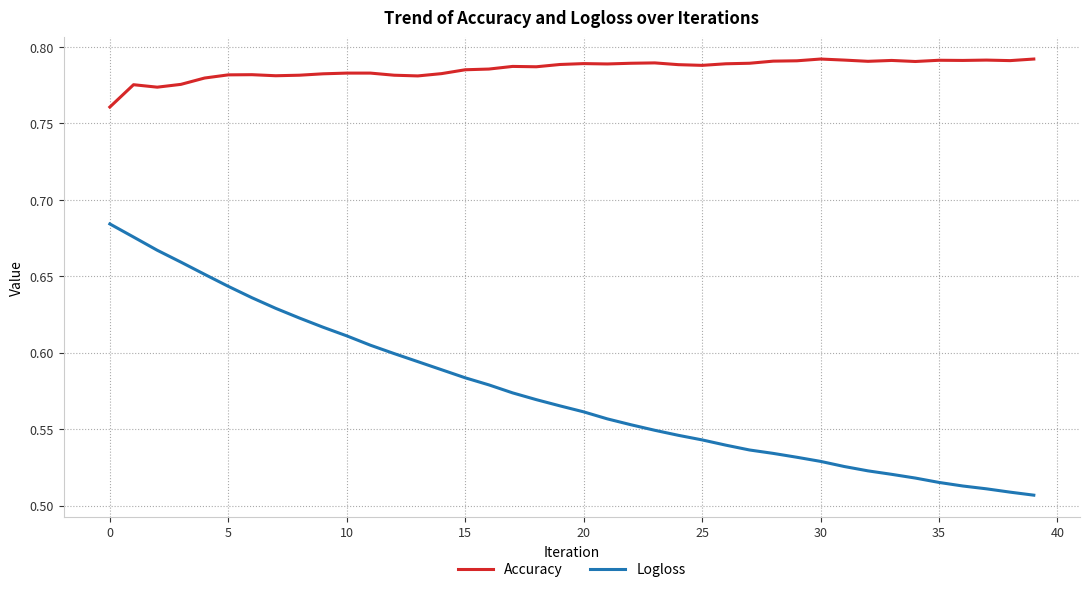

Which series has the widest spread of values?

Logloss